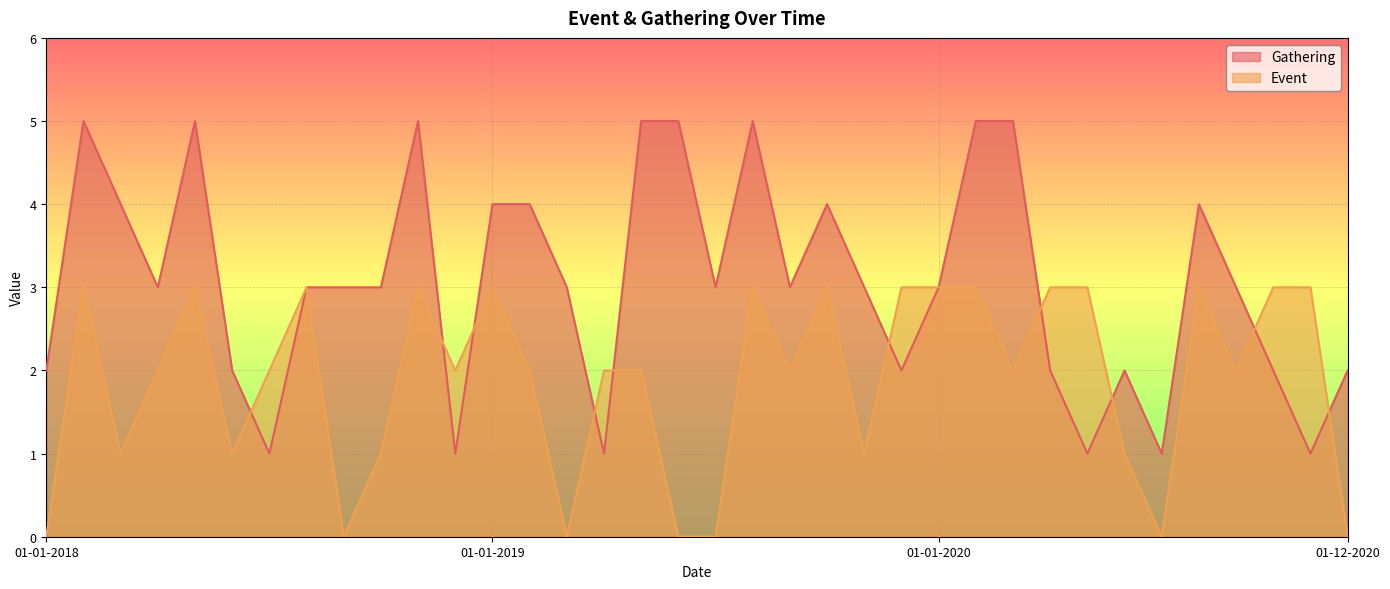

Does the chart display data point markers on the line(s)?

No